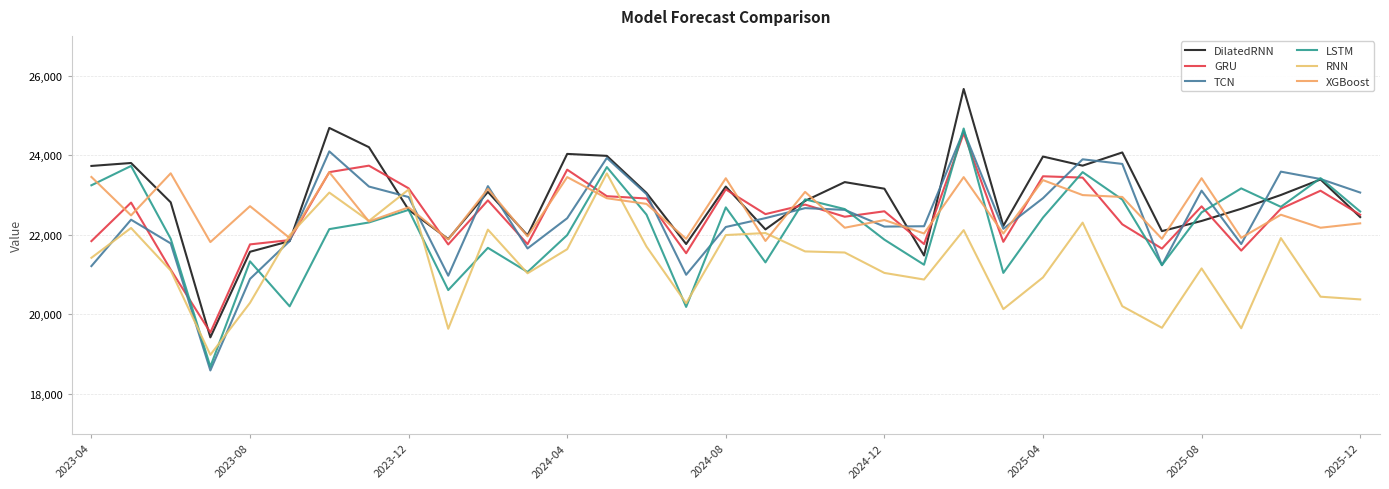

Which series ends up on top after the final intersection of LSTM and RNN?

LSTM